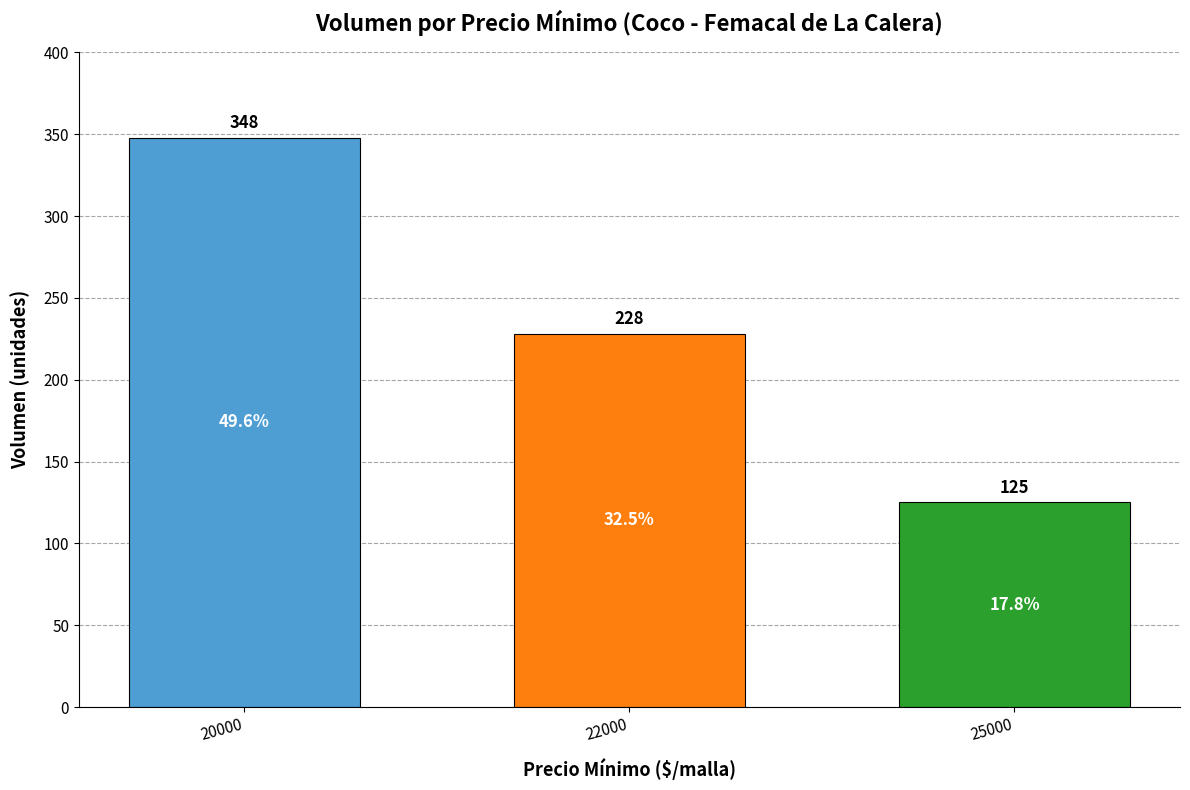

Which has a higher value, 22000 or 25000?

22000